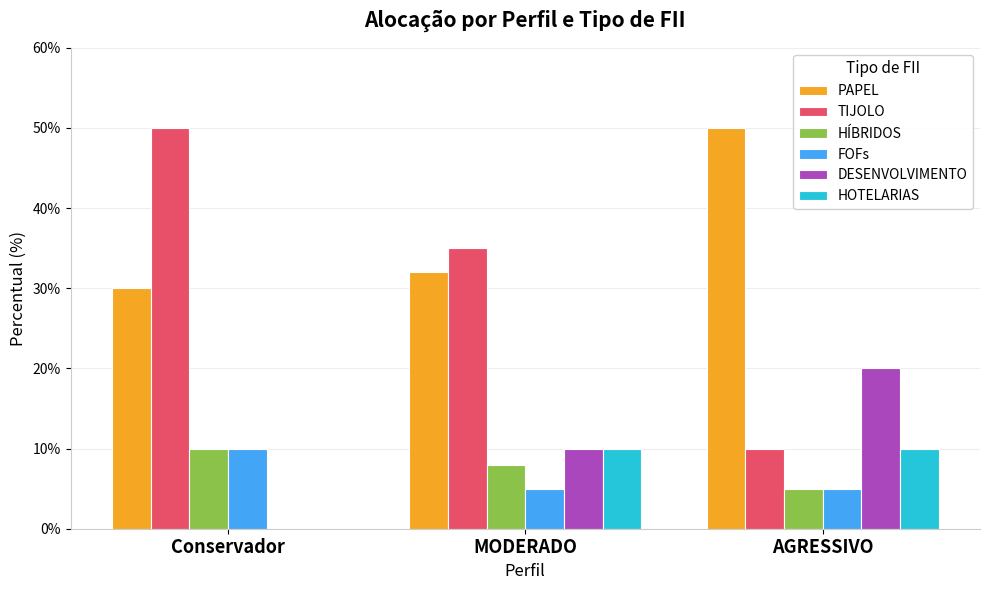

What is the maximum value shown in the chart?

50